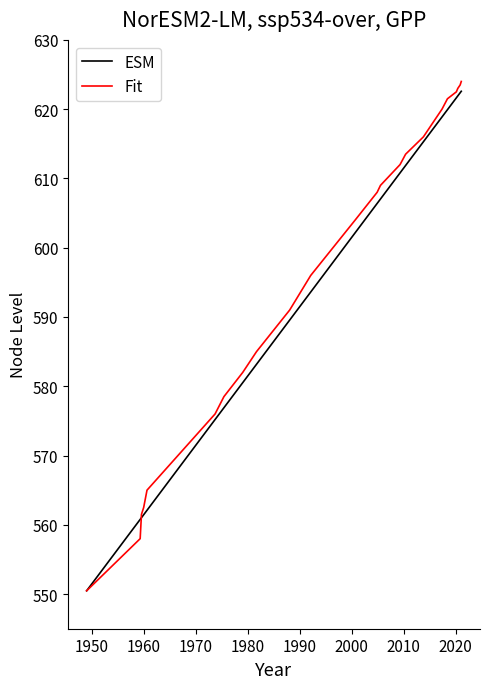

What is the greatest value displayed?

624.0